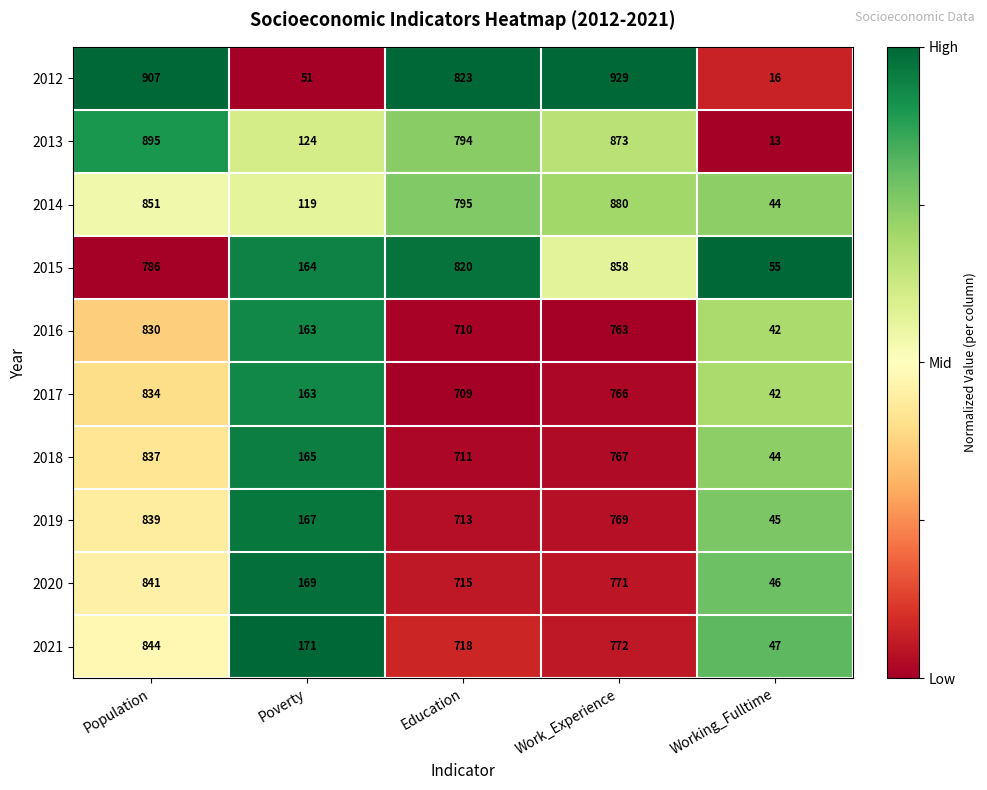

Which series has the largest range (max minus min)?

2012